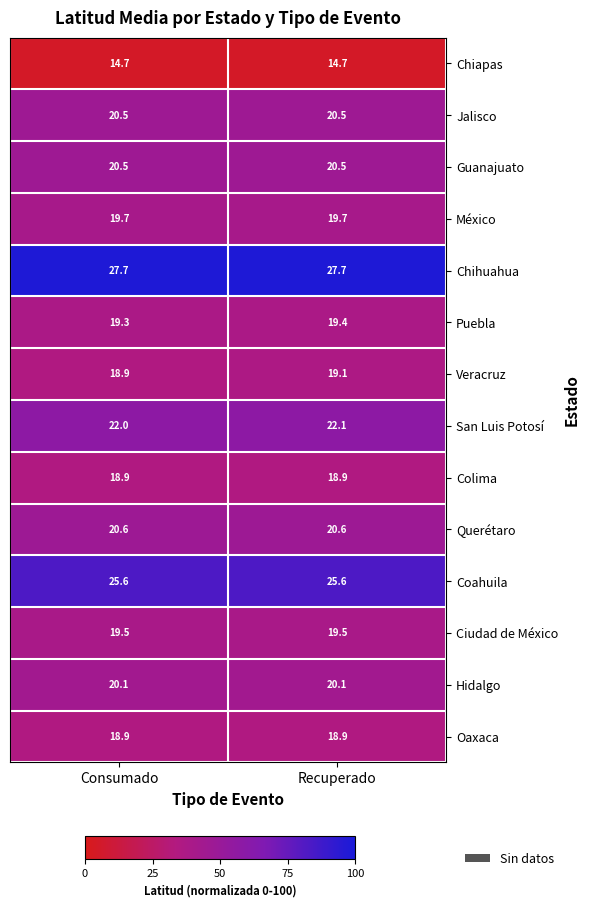

Which series changed the most between Consumado and Recuperado?

Veracruz